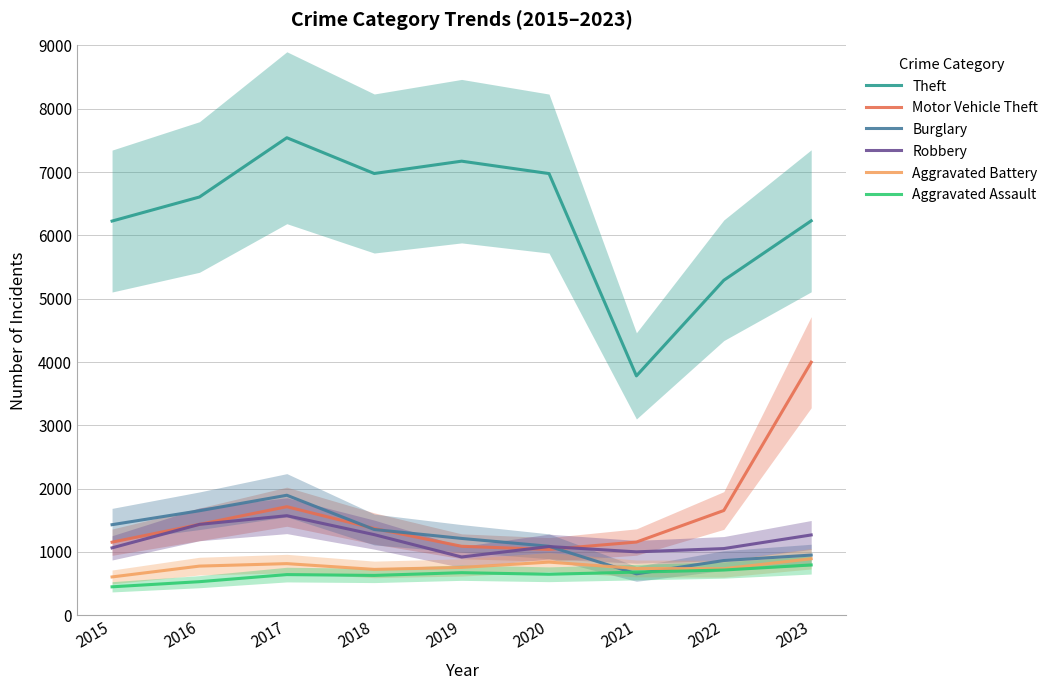

How many interior local valleys does the Burglary series have?

1